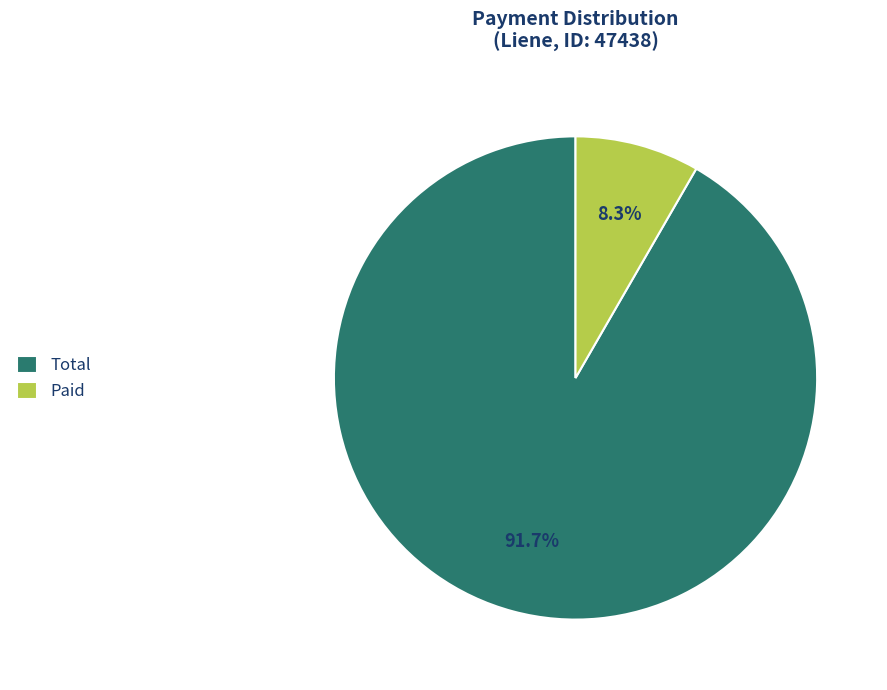

Do Total and Paid together represent more than half of the pie?

Yes